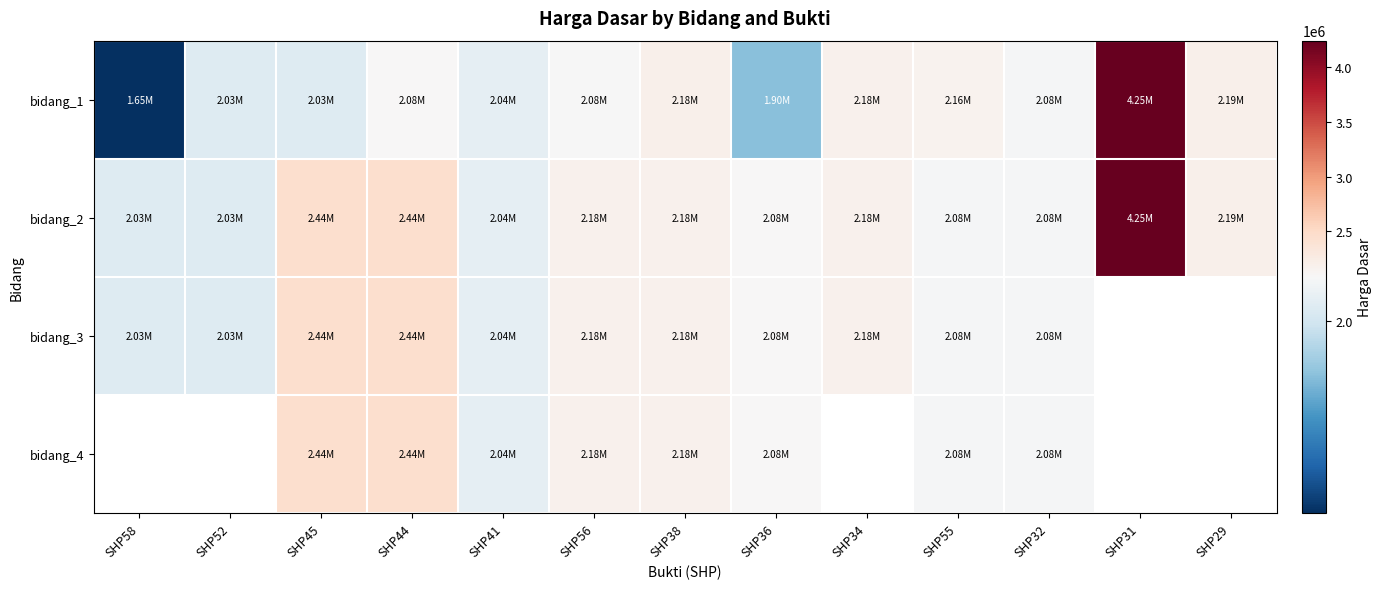

Is it true that bidang_2 equals 4245800.0 at SHP31?

True